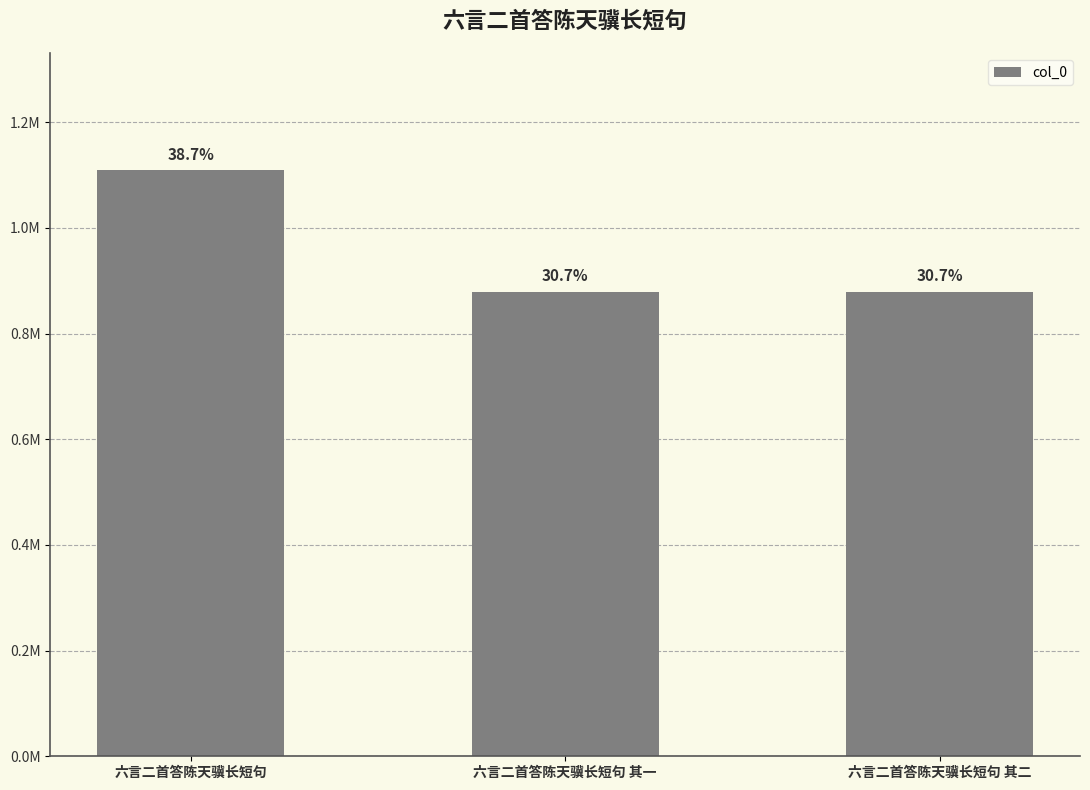

What is the value of the 1st bar from the left?

1109095